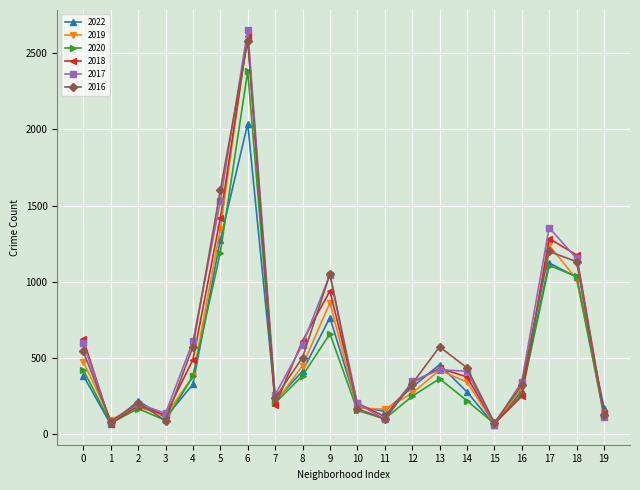

Between 5 and 7, which series saw the biggest shift?

2016